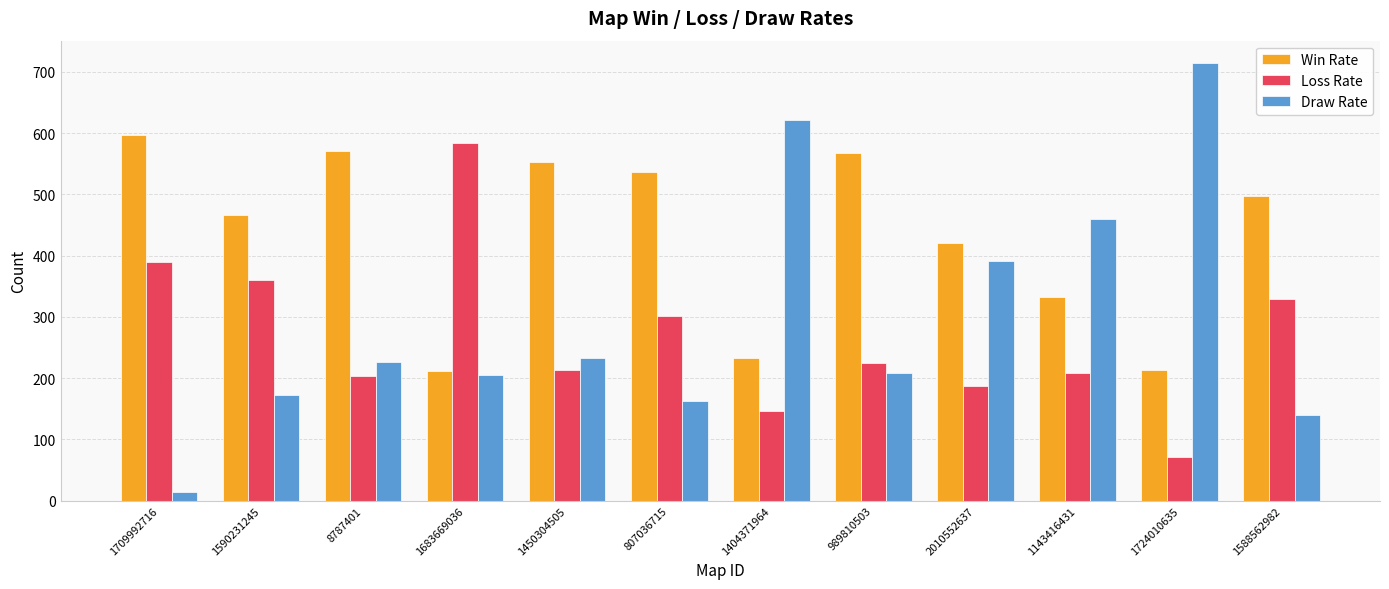

Is it true that Win Rate equals 568 at 989810503?

True